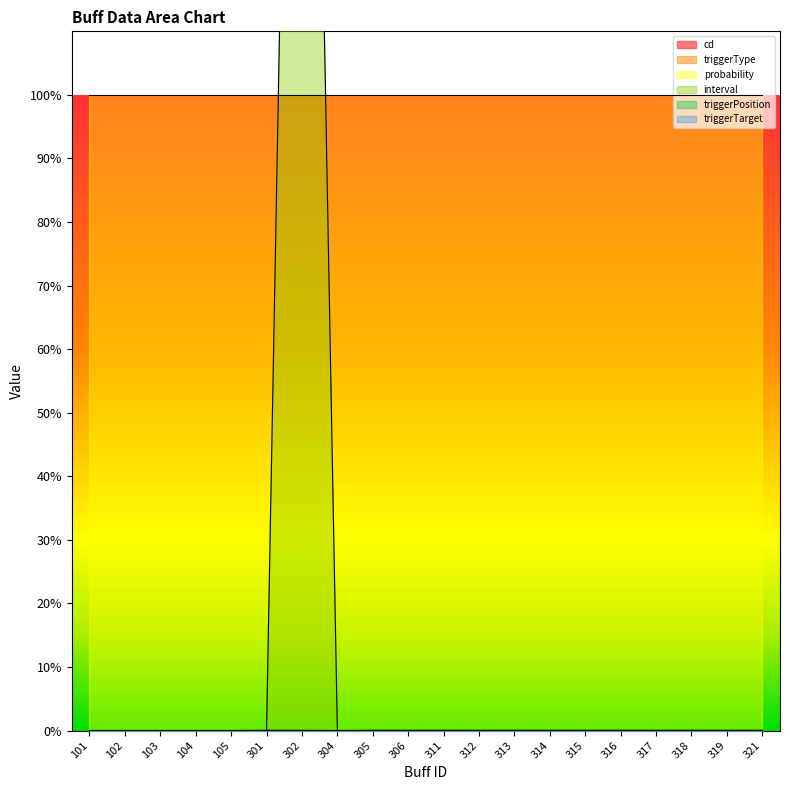

Is the value of interval at 314 greater than the value of triggerType at 318?

No